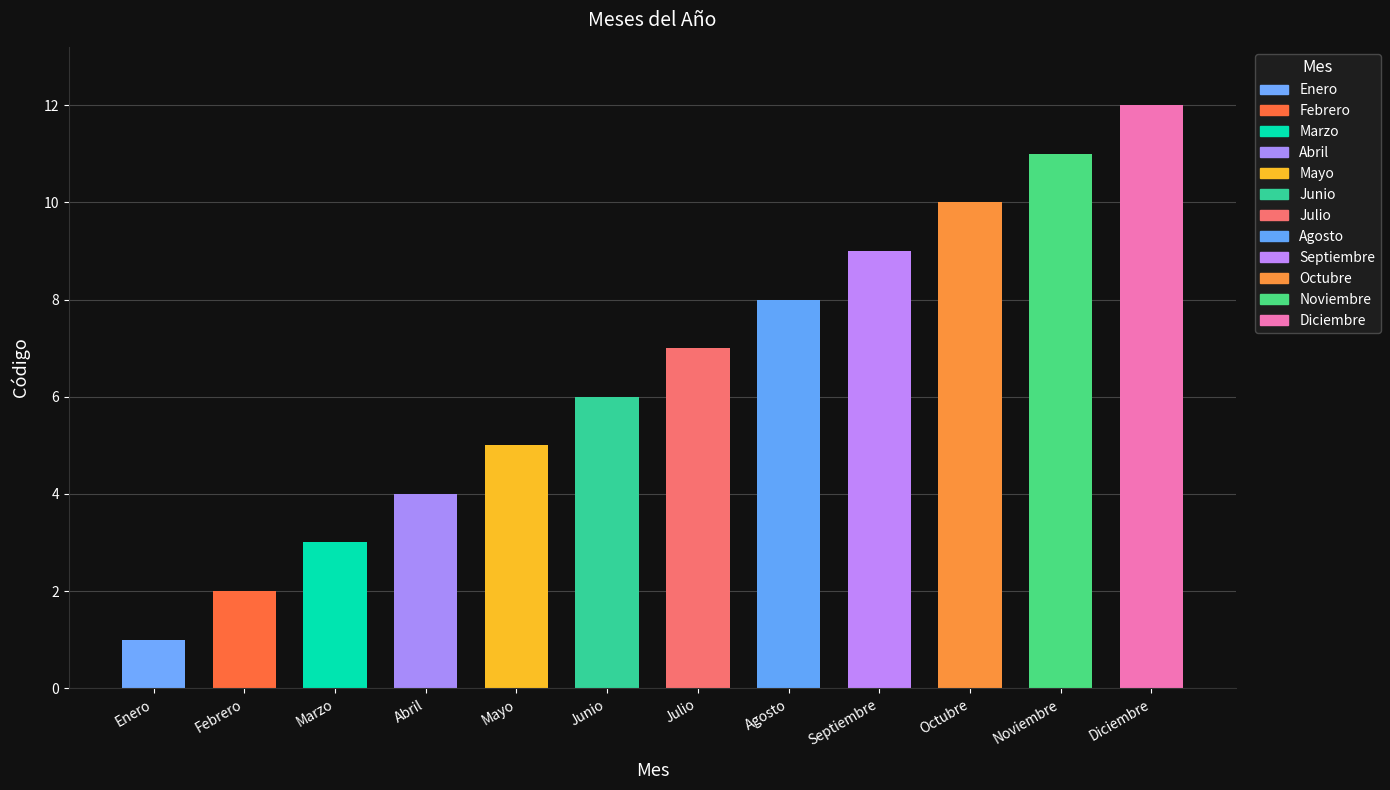

Rank the categories by value from highest to lowest.

Diciembre, Noviembre, Octubre, Septiembre, Agosto, Julio, Junio, Mayo, Abril, Marzo, Febrero, Enero